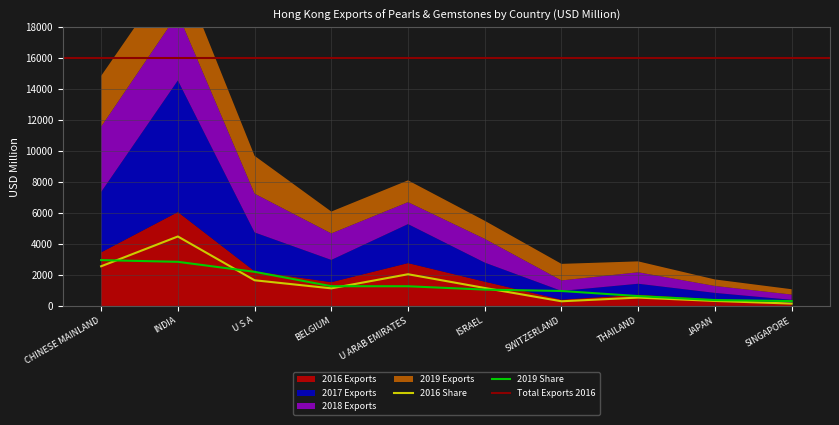

What position from the right is SINGAPORE?

1